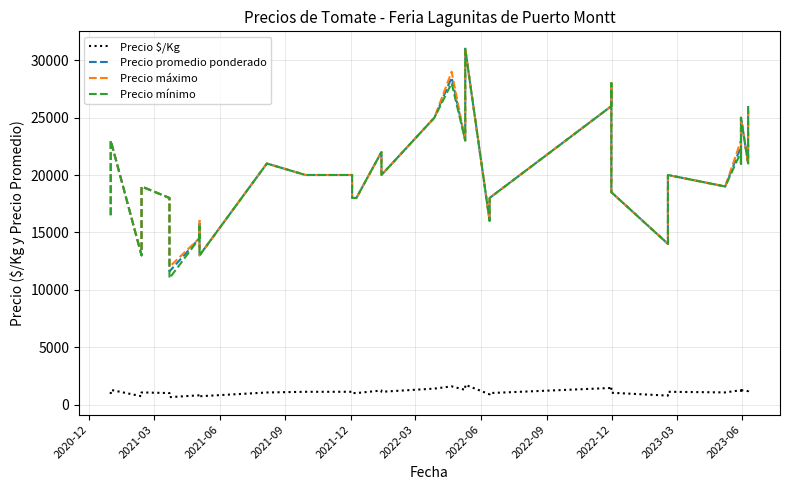

True or false: Precio $/Kg and Precio promedio ponderado intersect in this chart.

False